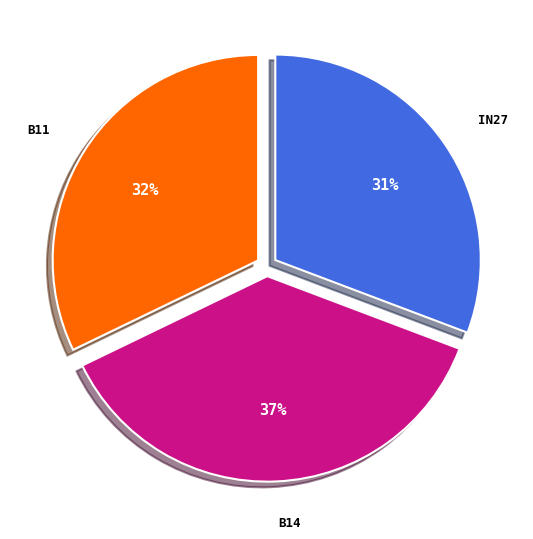

To the nearest percent, what is the average slice percentage?

33%